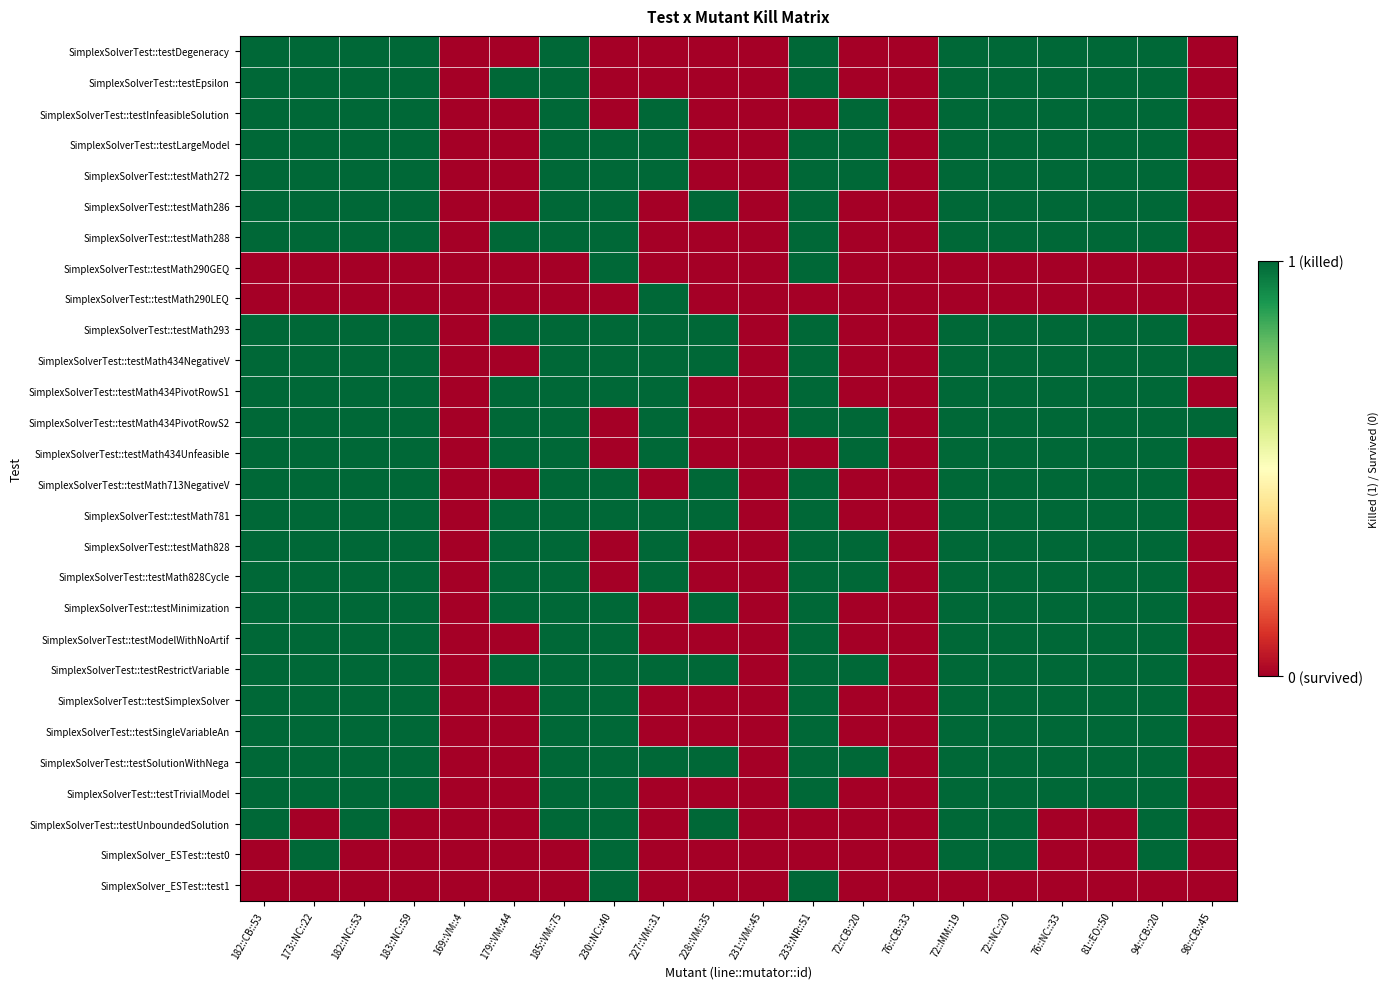

How many distinct data groups are displayed?

28